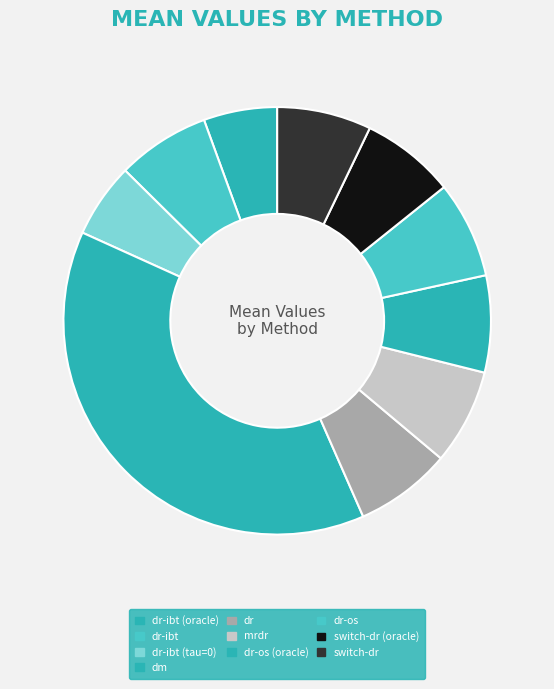

How many segments does this pie chart have?

10